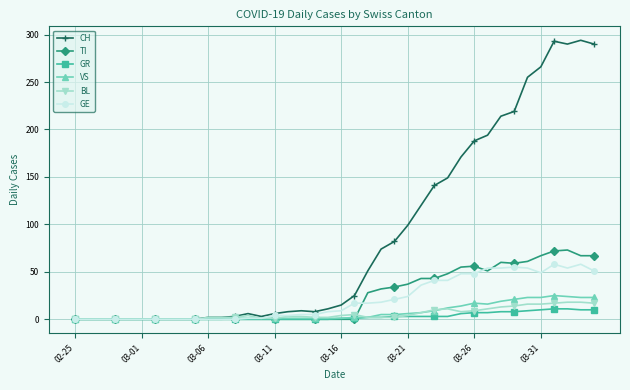

What is the average value of the VS series?

7